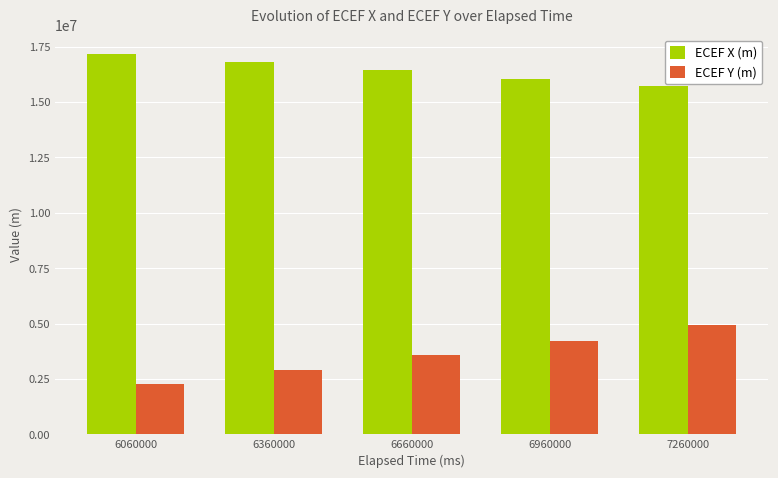

Which series has the largest total across all categories?

ECEF X (m)